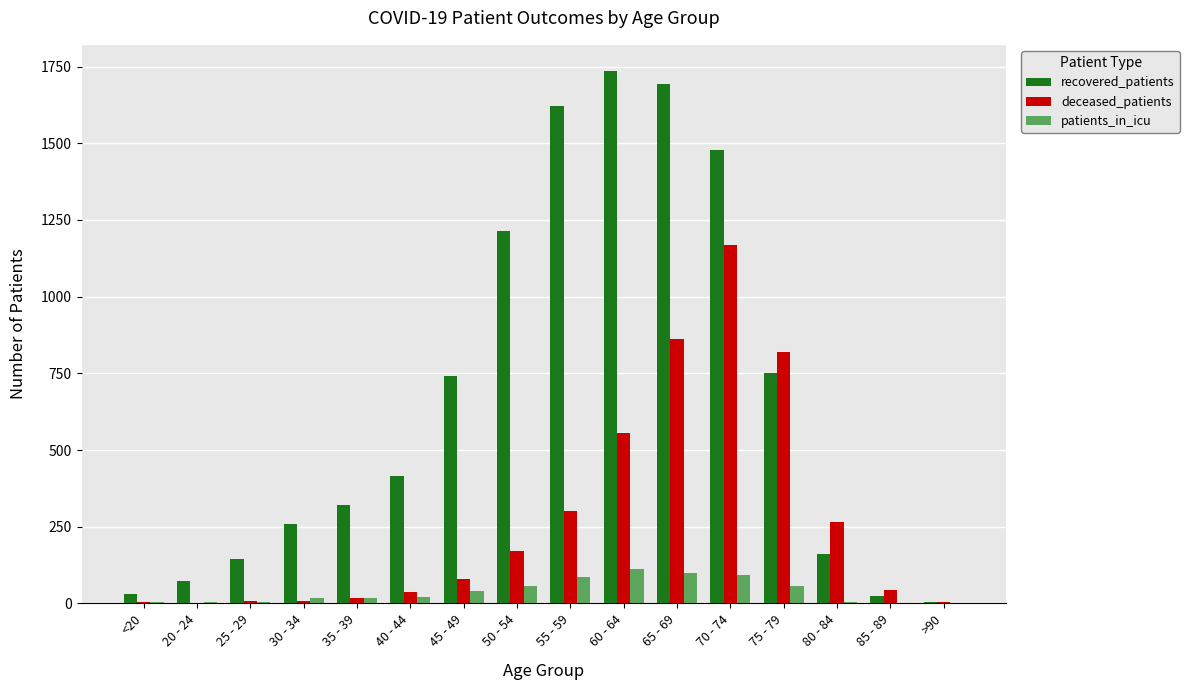

Are the bars grouped side by side (vs. stacked)?

Yes